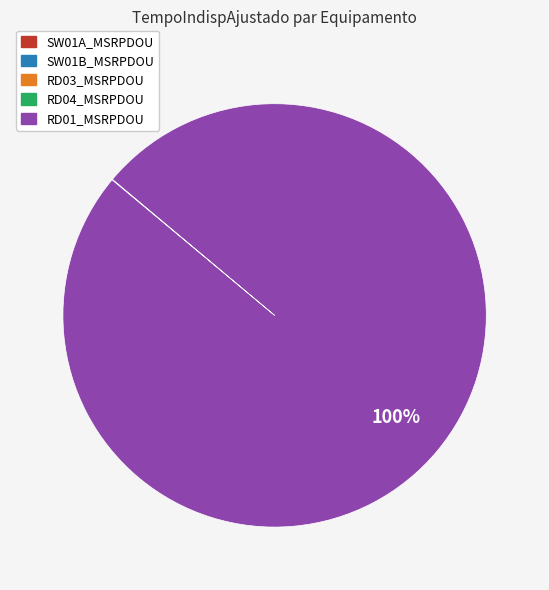

What percentage is the RD01_MSRPDOU slice, to the nearest percent?

100%